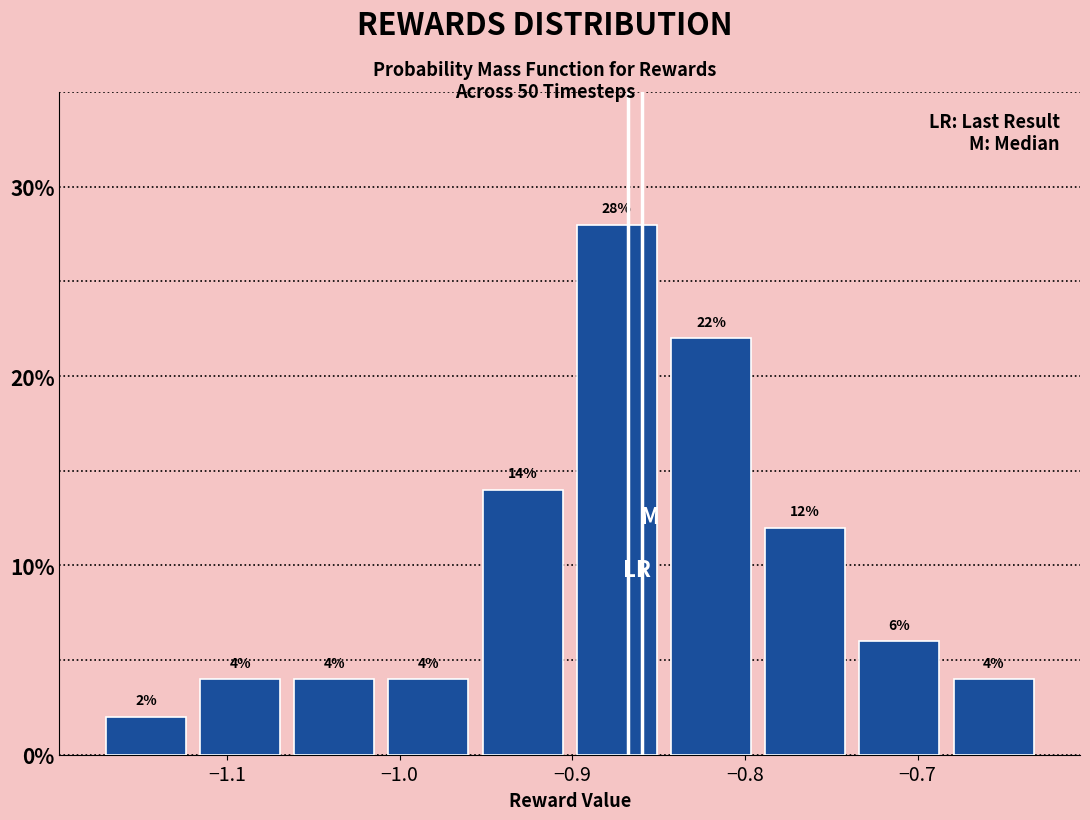

Which range on the x-axis has the tallest bar?

-0.90 to -0.85